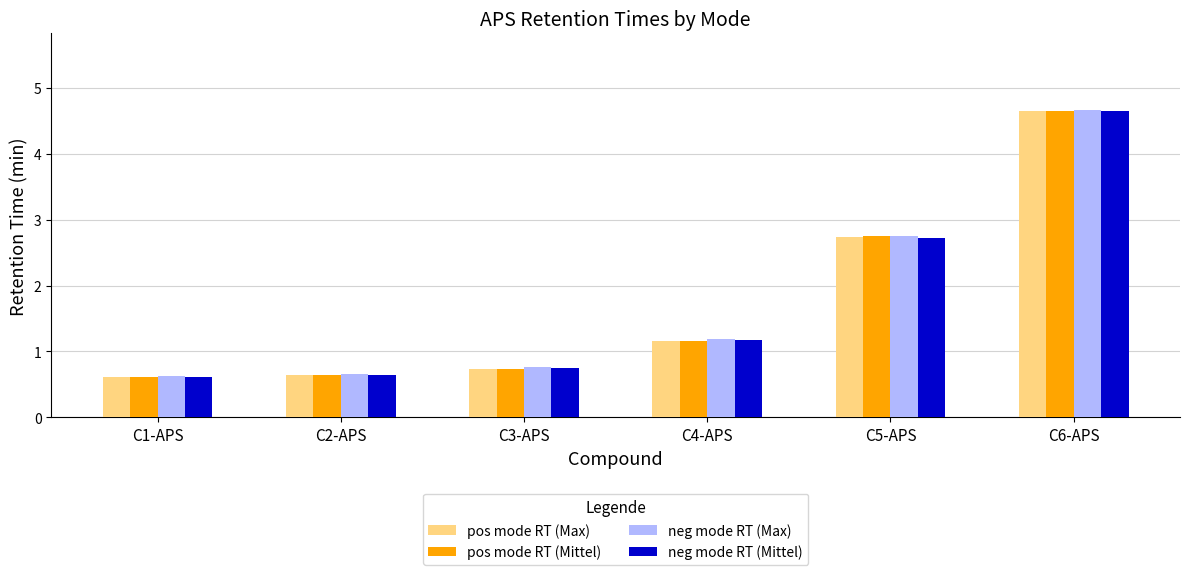

Reading left to right, list all the values displayed in this chart.

pos mode RT (Max): 0.6	0.6	0.7	1.2	2.7	4.6
pos mode RT (Mittel): 0.6	0.6	0.7	1.2	2.7	4.6
neg mode RT (Max): 0.6	0.7	0.8	1.2	2.8	4.7
neg mode RT (Mittel): 0.6	0.7	0.8	1.2	2.7	4.6